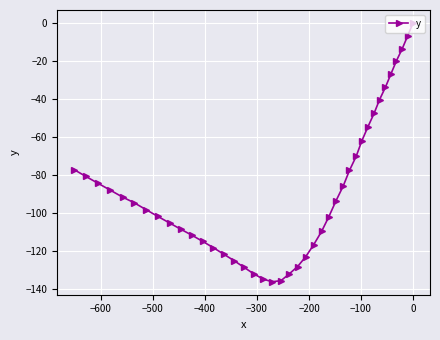

What is the sum of all values?

-3539.3